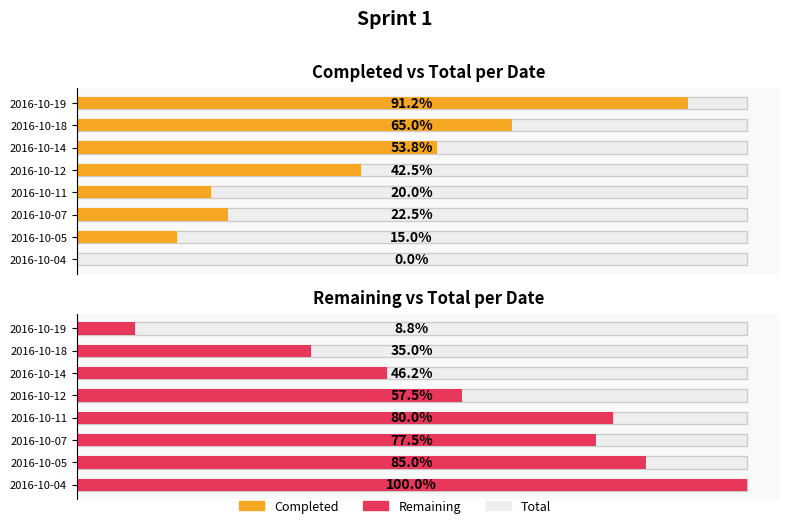

Is the value of Total at 10 greater than the value of Completed at 40?

No